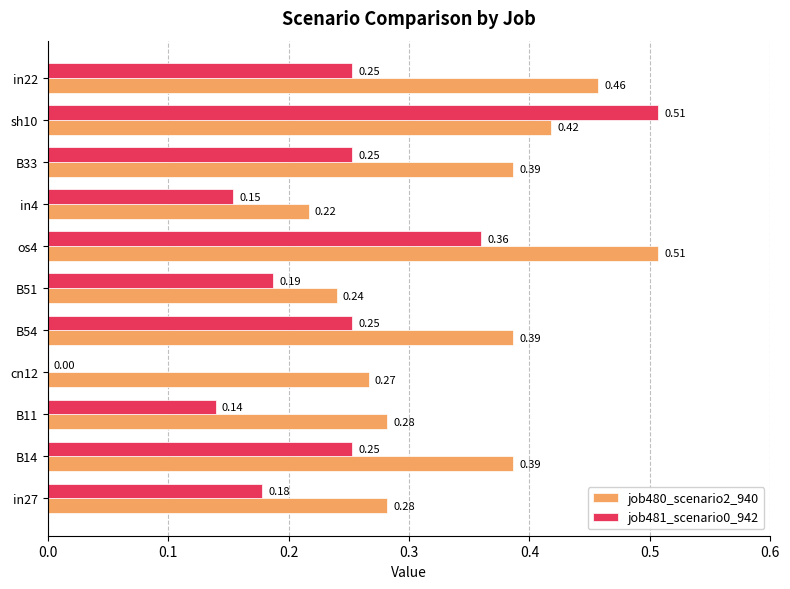

At which category is the sum across all series the highest?

sh10